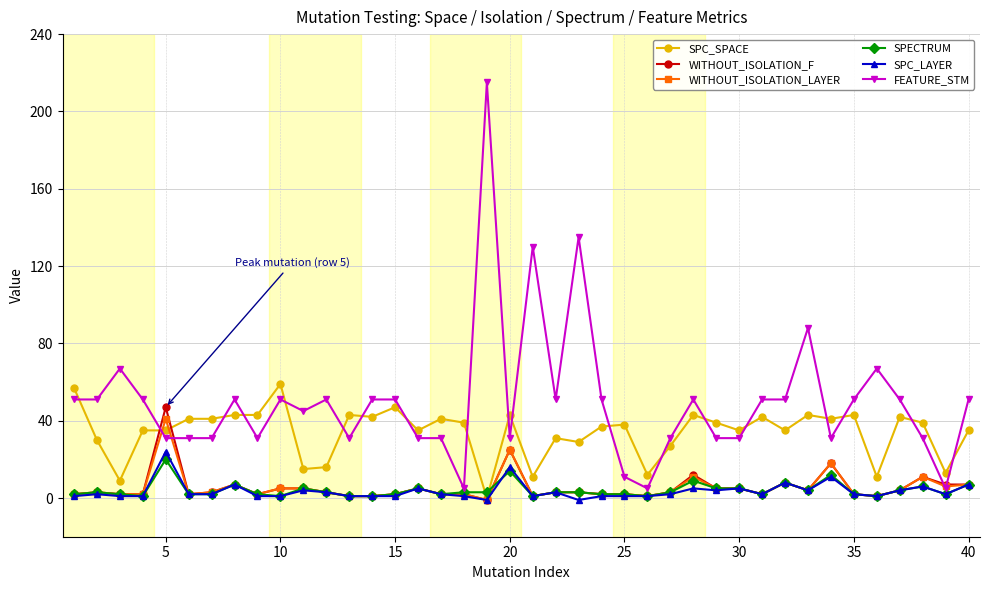

Which series has the largest range (max minus min)?

FEATURE_STM